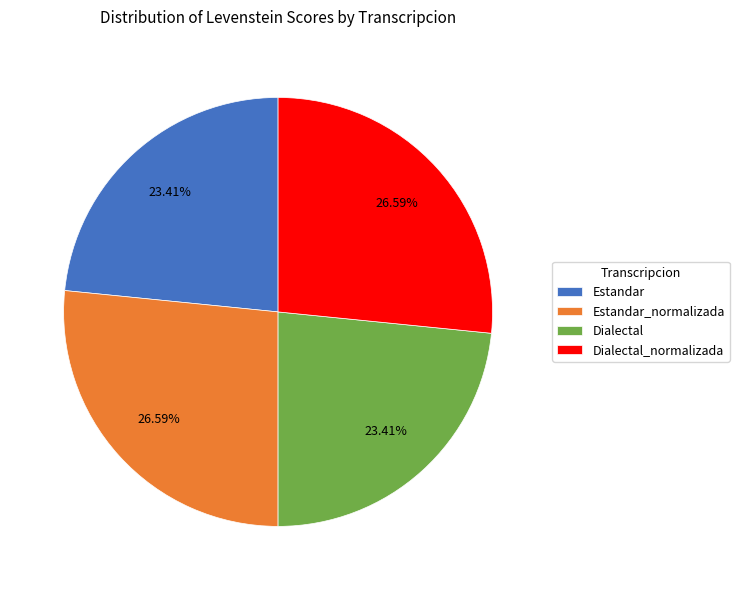

To the nearest percent, what percentage of the pie is Dialectal_normalizada?

27%